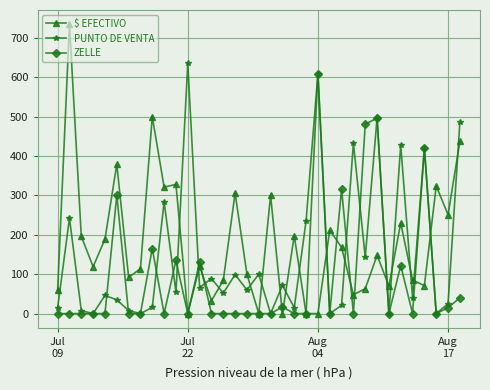

Which series has the widest spread of values?

$ EFECTIVO